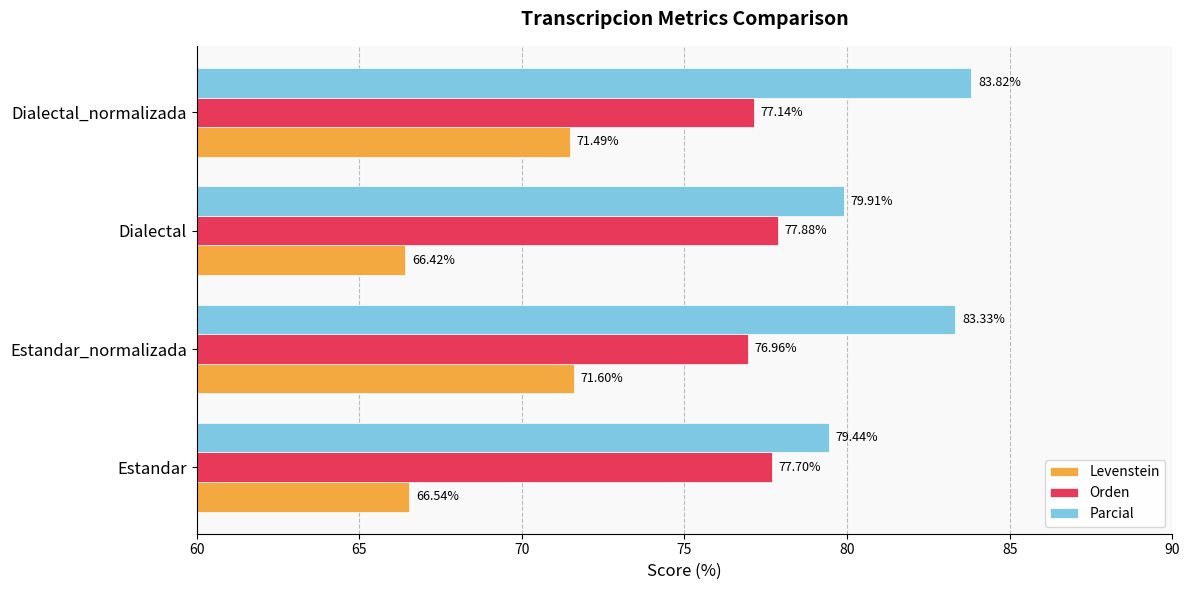

Where is Levenstein nearest to the value 69?

Estandar